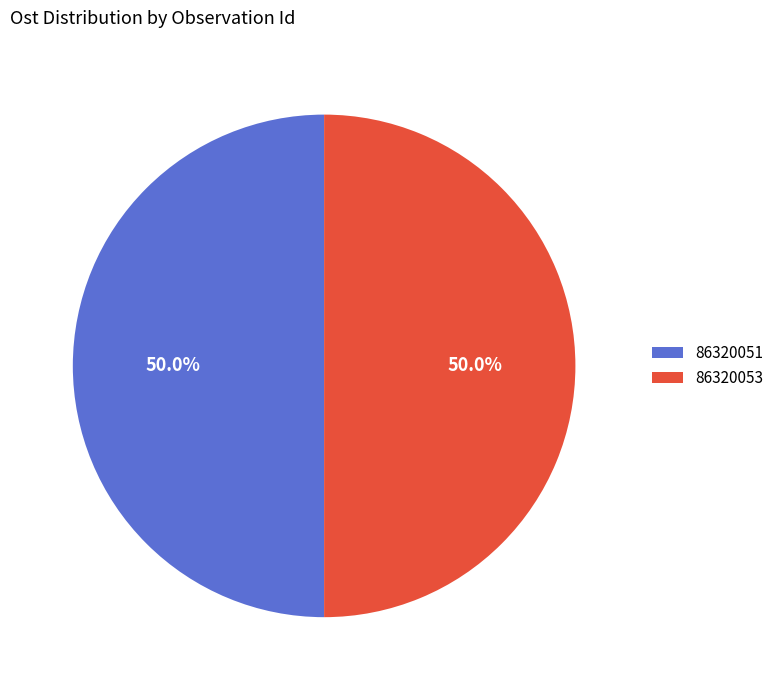

What is the ratio of the value at 86320051 to the value at 86320053?

1.0